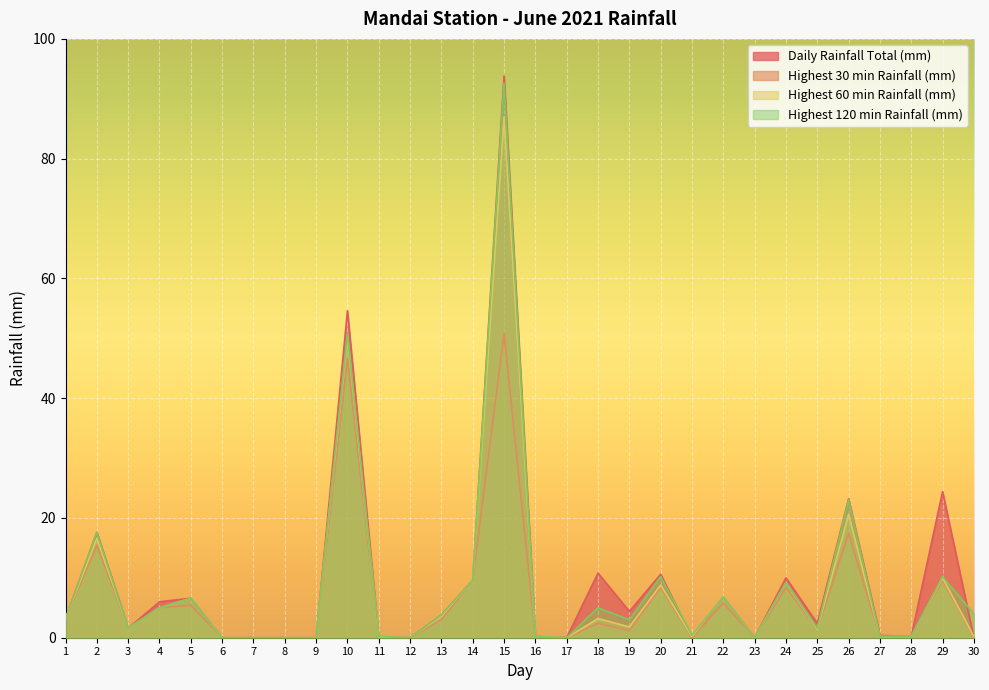

What is the sum of the Highest 60 min Rainfall (mm) values at 20 and 2?

25.4